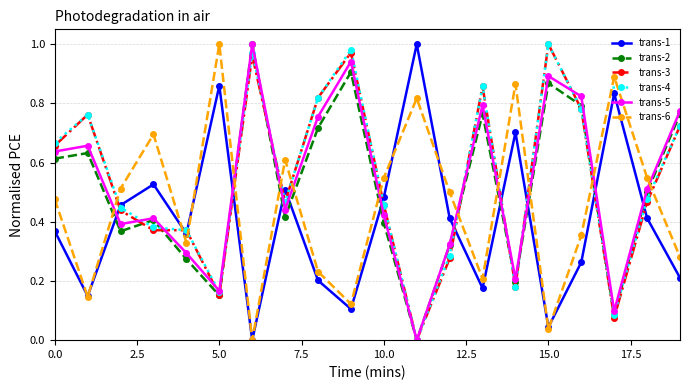

What are all the series names shown in the legend?

trans-1, trans-2, trans-3, trans-4, trans-5, trans-6